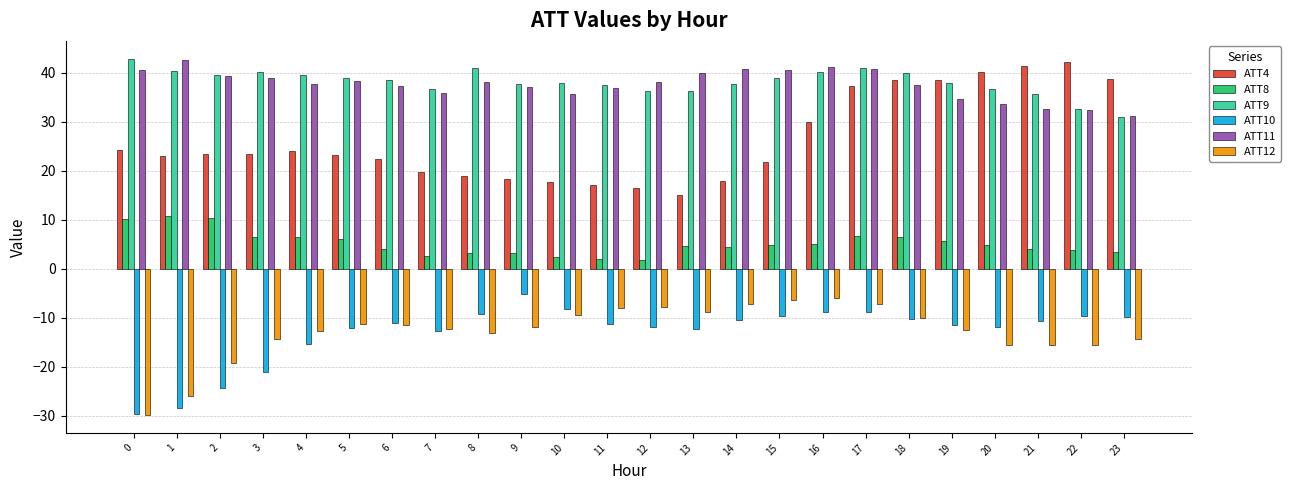

What is the minimum value for ATT8?

1.8